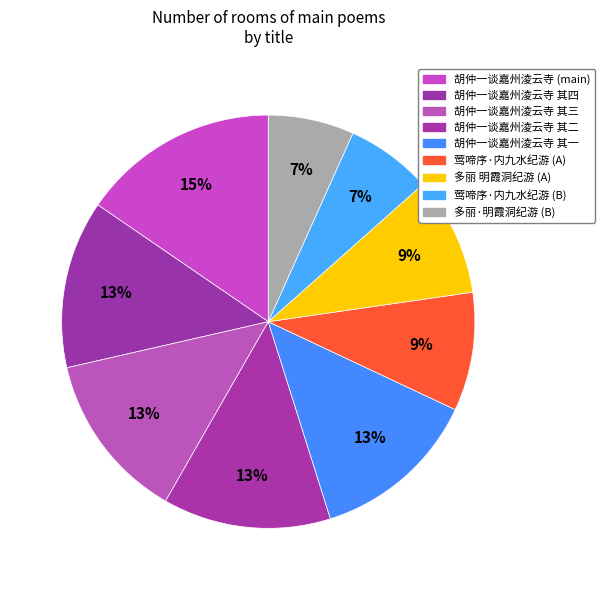

Does any single category account for the majority?

No